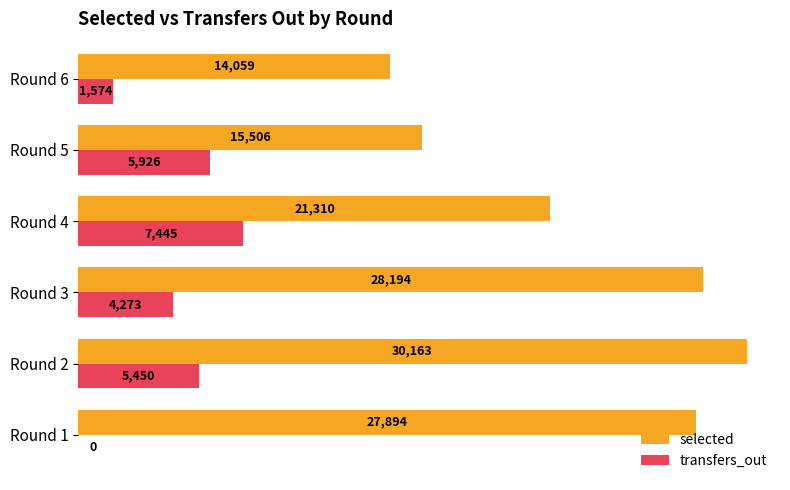

Read the selected value at Round 3, to the nearest 100.

28200